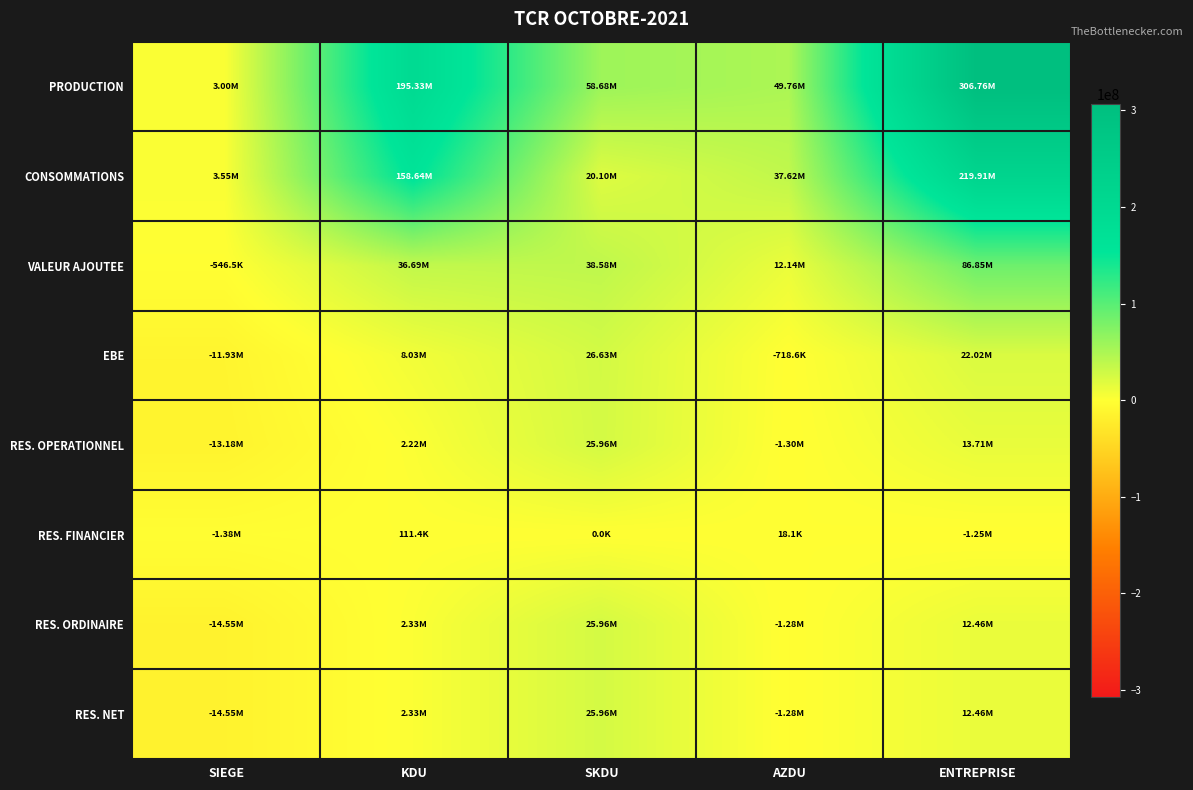

Which series changed the most between KDU and ENTREPRISE?

PRODUCTION